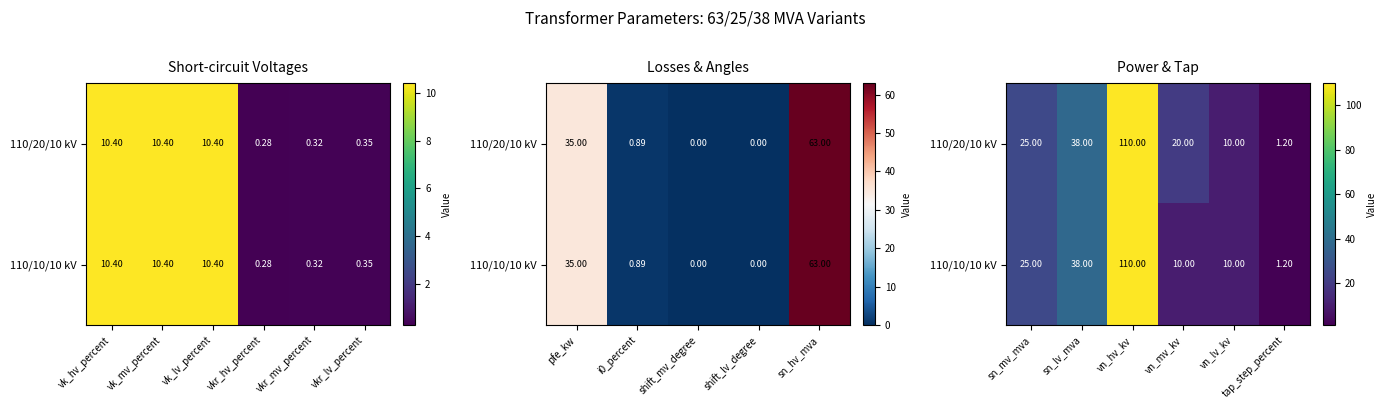

How many categories are shown in the chart?

6